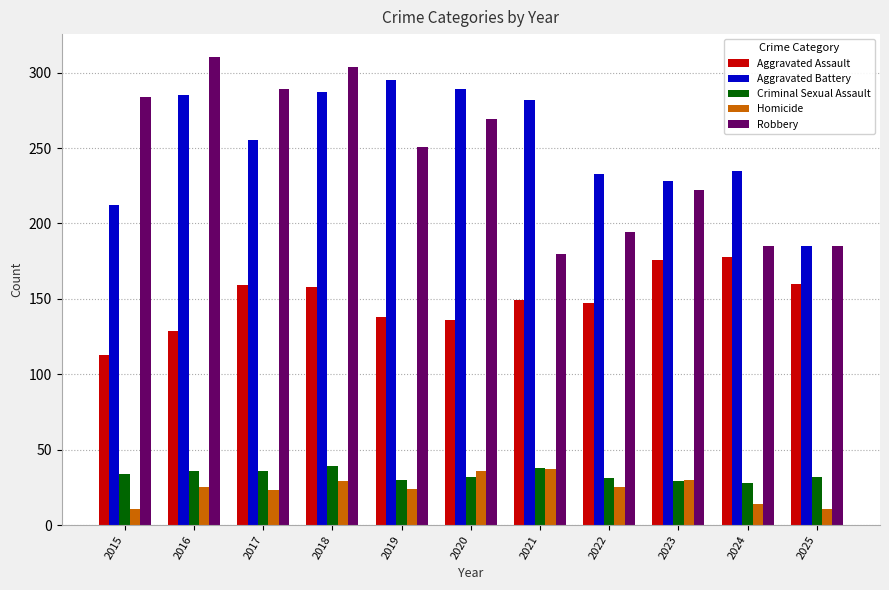

What is the average value of the Aggravated Battery series?

253